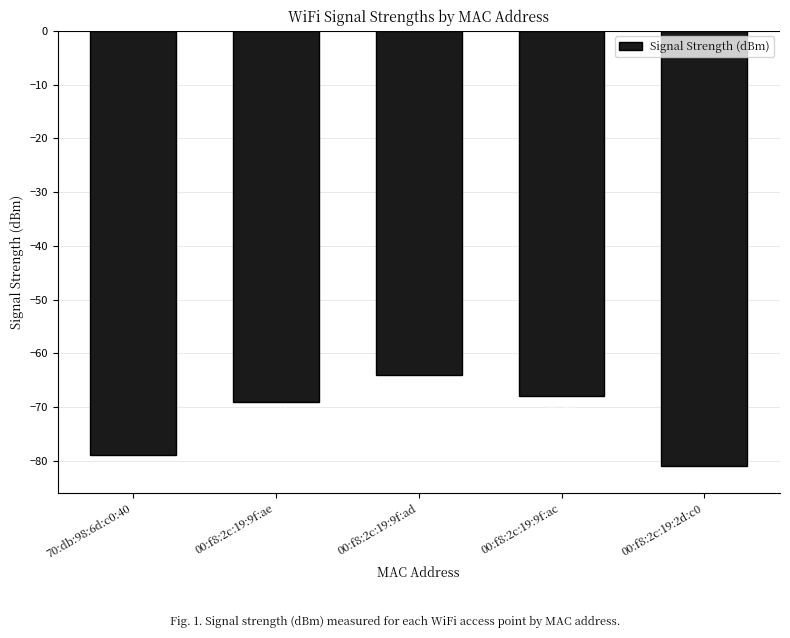

Is it true that the value at 00:f8:2c:19:9f:ae is -69?

True